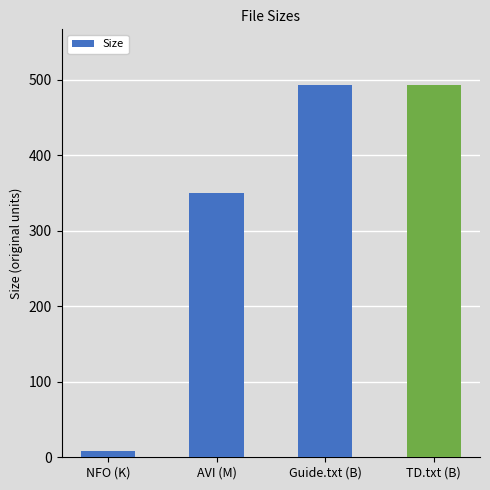

Which has a higher value, TD.txt (B) or NFO (K)?

TD.txt (B)